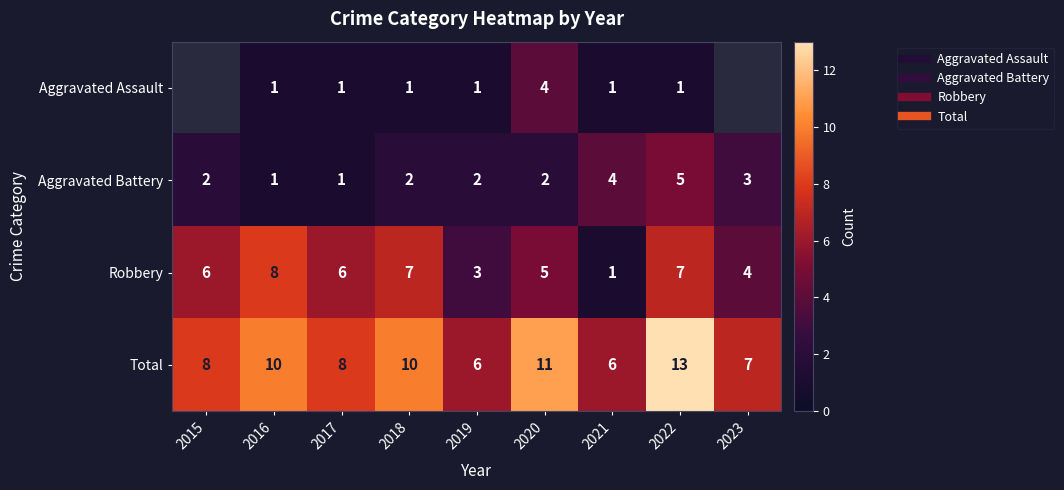

Which has a higher value, 2021 or 2016?

2021